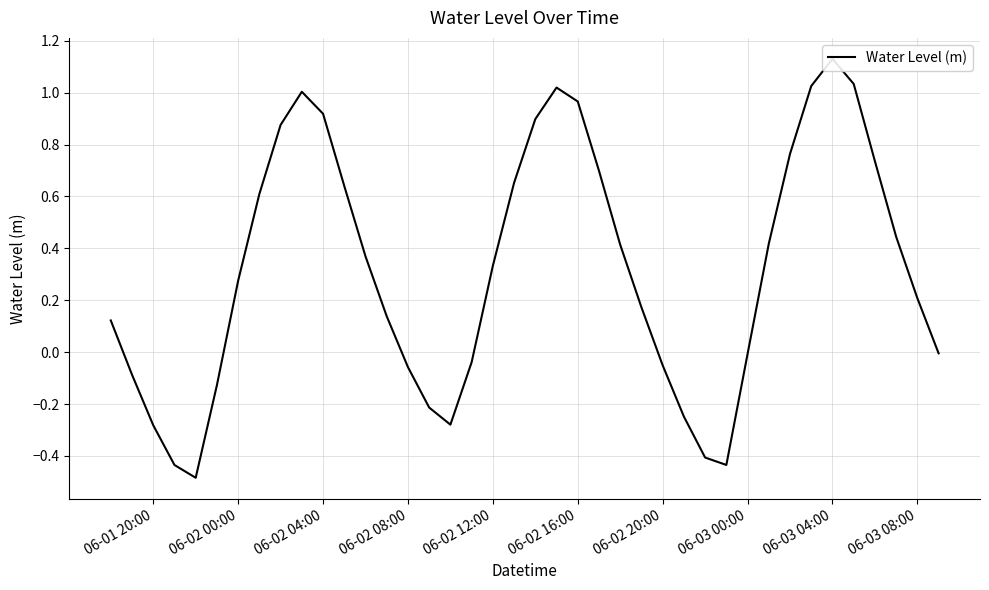

The chart shows a value of 0.9 at 06-02 04:00. True or false?

True